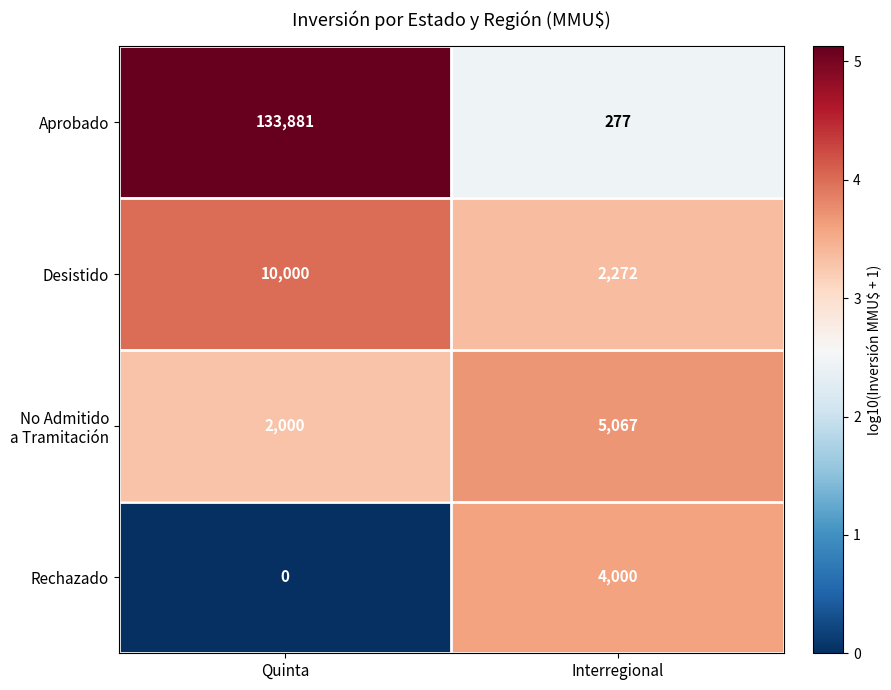

Rank the categories by Desistido value from highest to lowest.

Quinta, Interregional